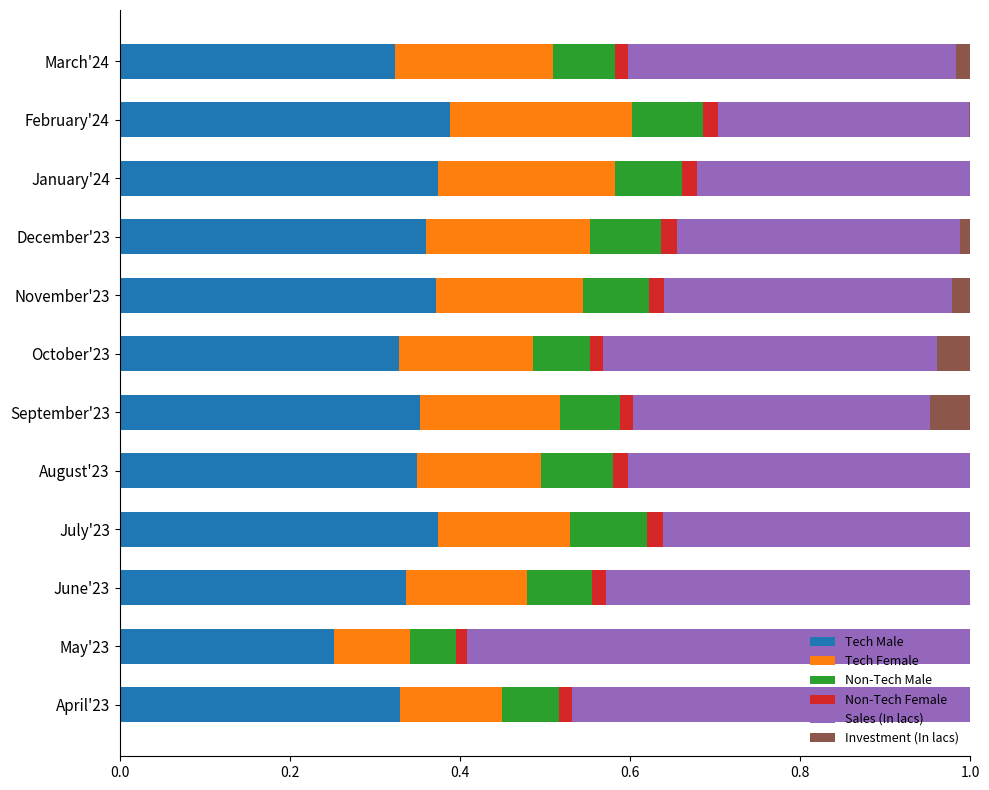

The value of Tech Male at February'24 is 0.4. True or false?

True